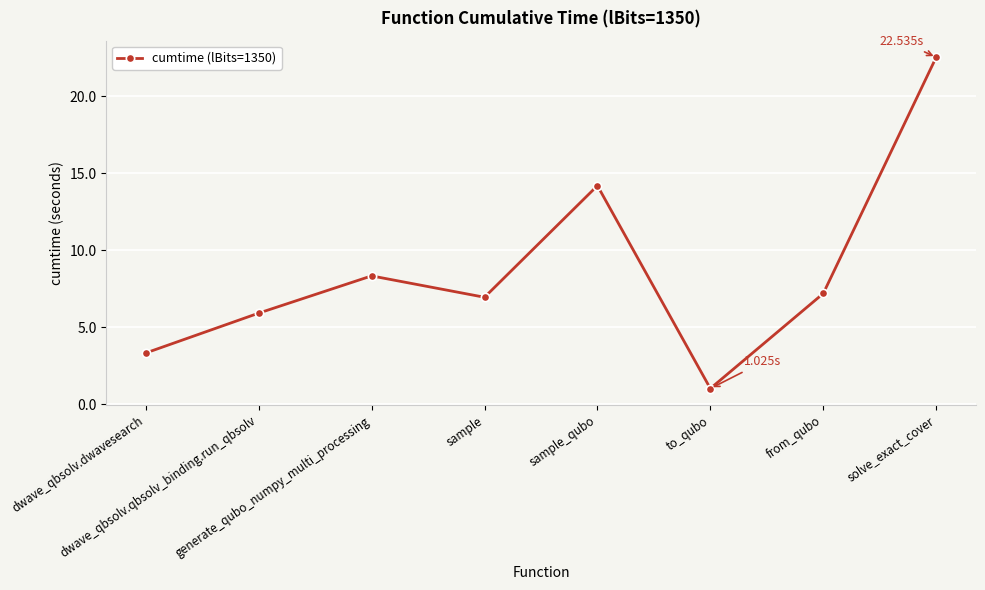

What is the difference between the maximum and second lowest values?

19.2